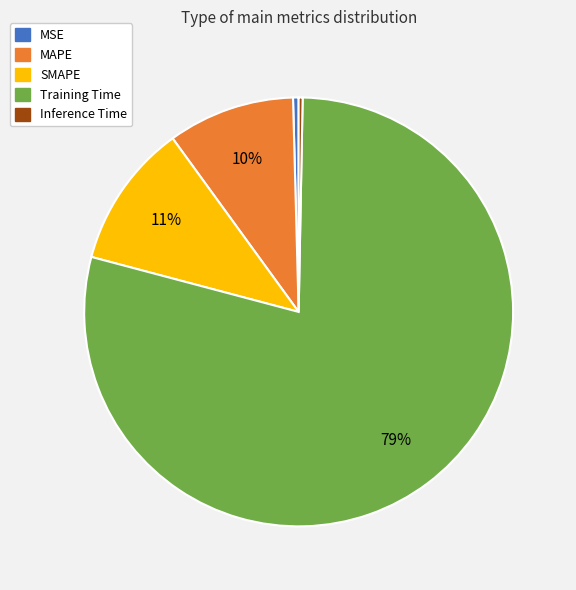

To the nearest percent, what is the difference between the MAPE and Training Time slice percentages?

69%